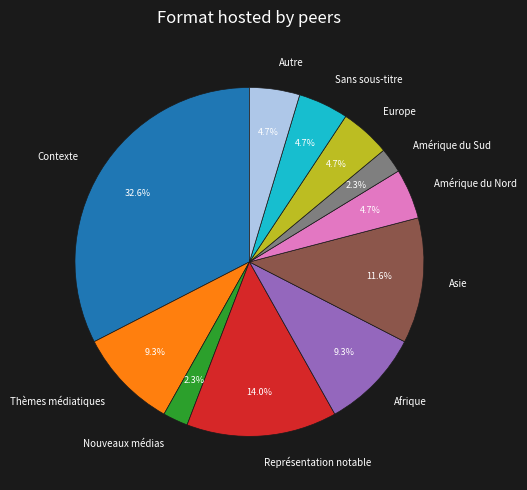

Combined, what portion of the pie is Thèmes médiatiques and Asie?

20.9%